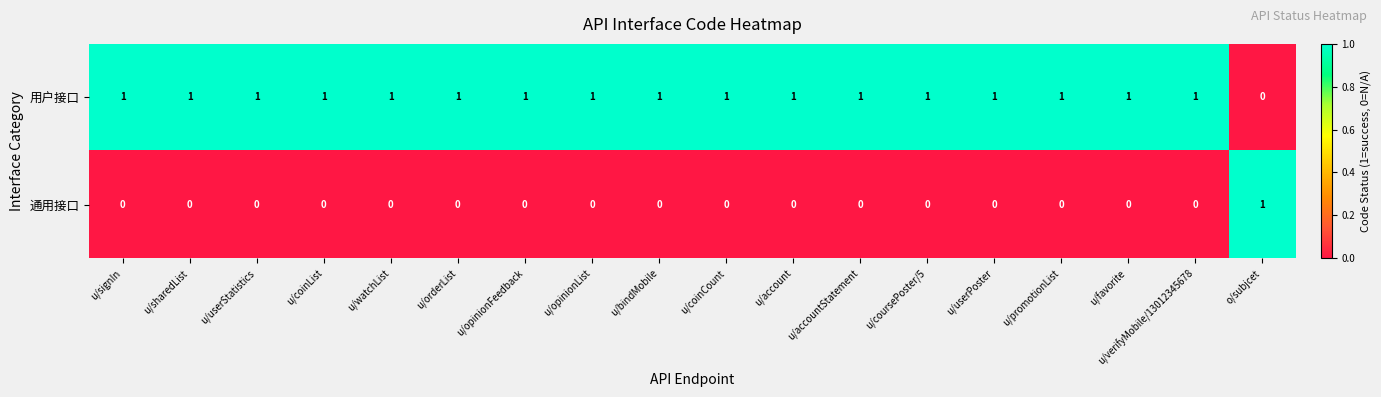

At how many categories does at least one series exceed 0?

18